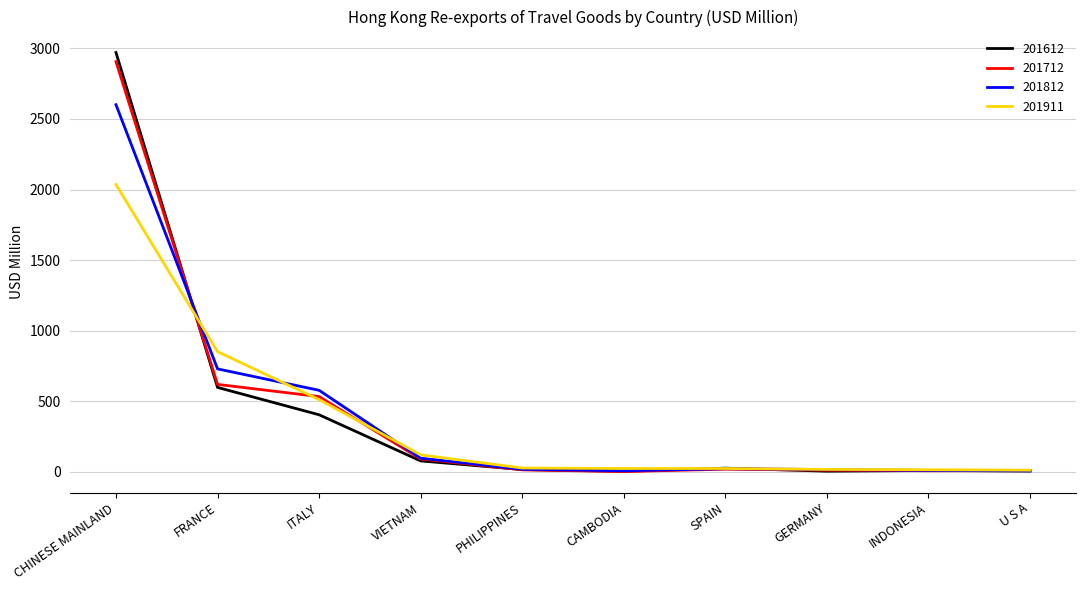

True or false: 201712 and 201612 cross at least once.

True